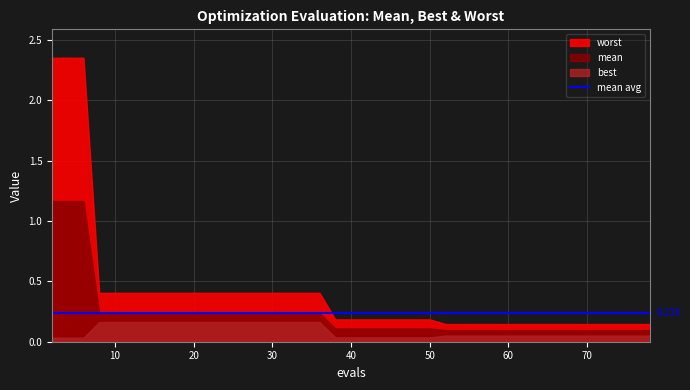

What is the difference between the maximum and minimum values in the worst series?

2.2